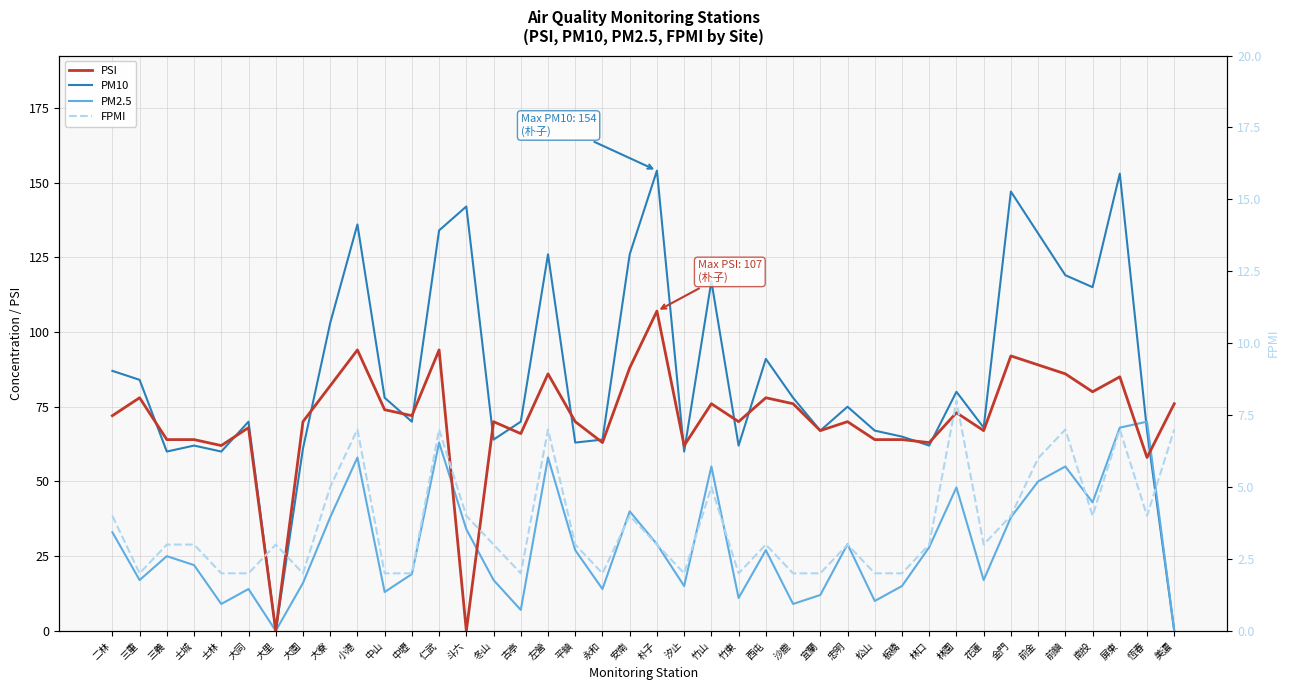

How many positive values does the PM2.5 series have?

38